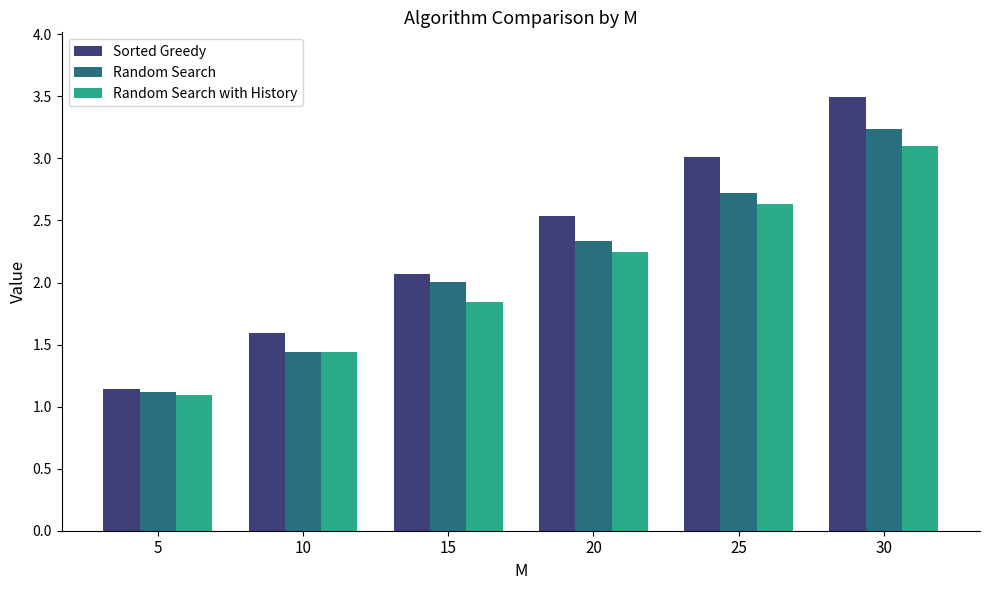

What are all the series names shown in the legend?

Sorted Greedy, Random Search, Random Search with History